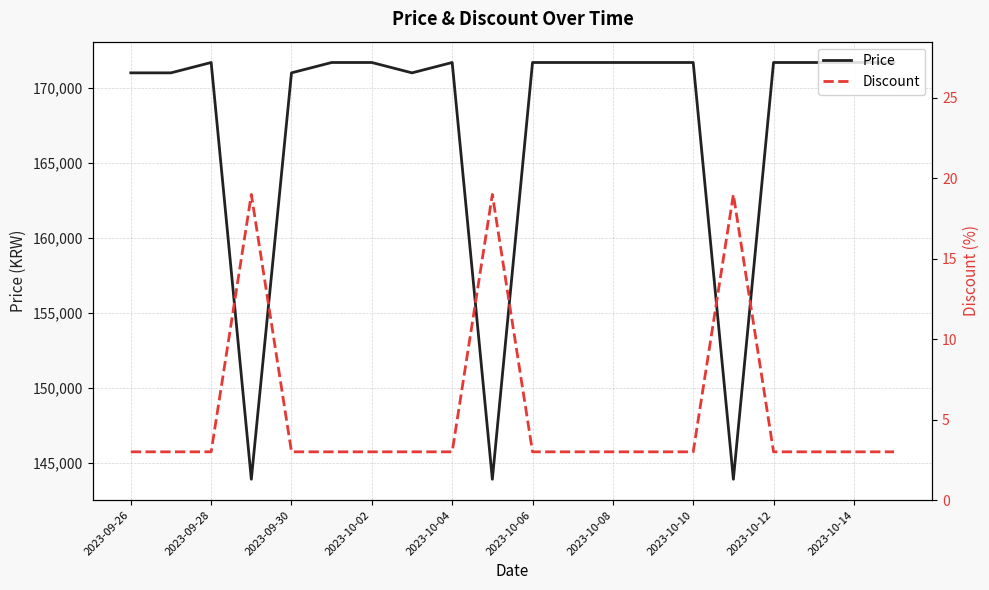

What is the minimum value for Price?

143900